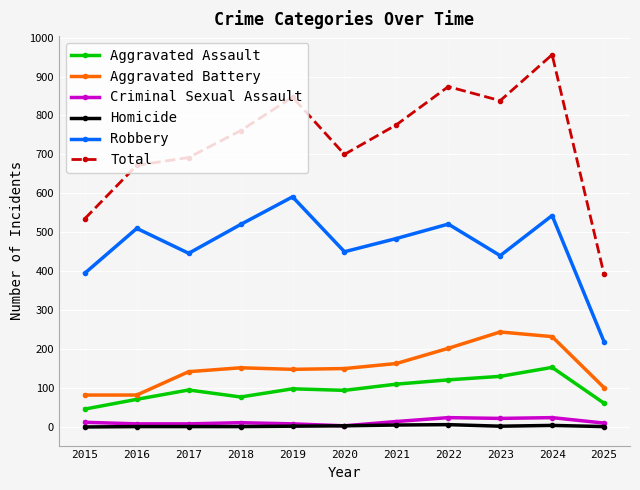

True or false: Criminal Sexual Assault has more than 1 interior local peaks.

True